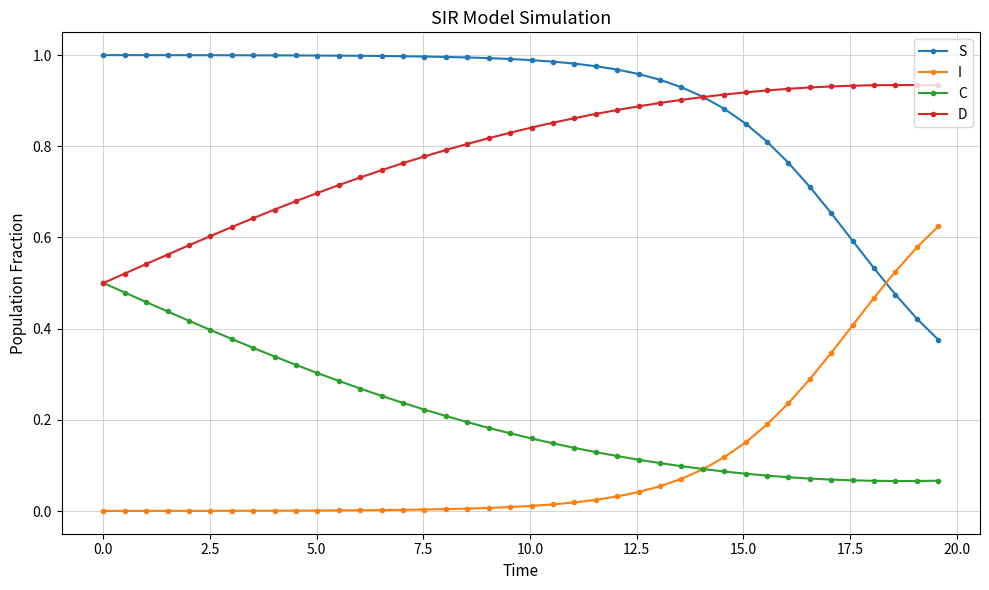

List the series in order of their peak value, lowest first.

C, I, D, S